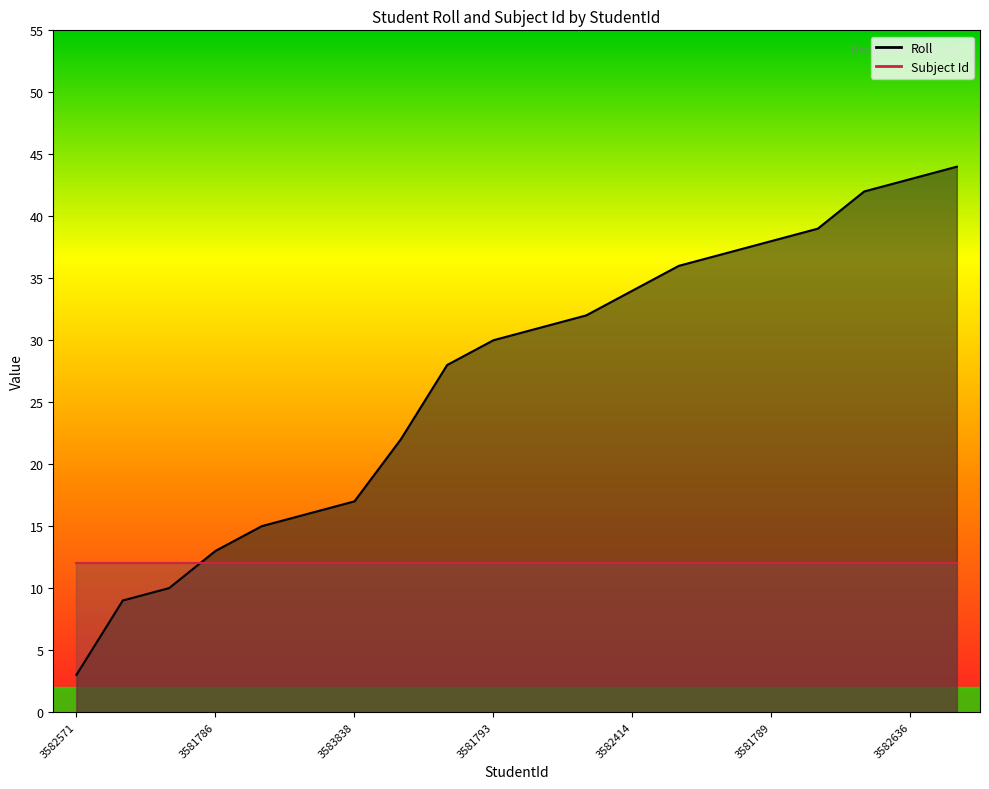

What is the difference between the second highest and minimum values?

40